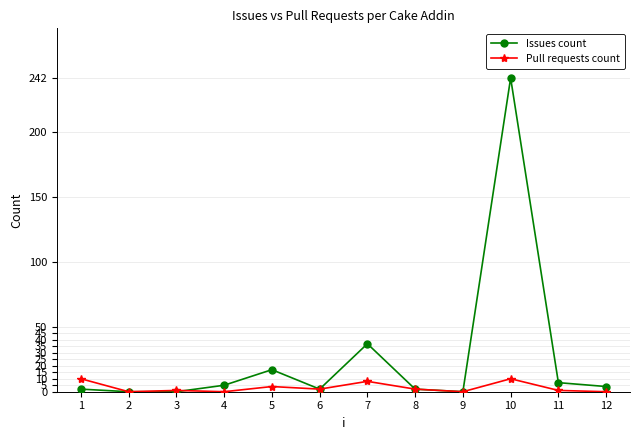

True or false: Issues count has more than 0 points higher than both neighbors.

True